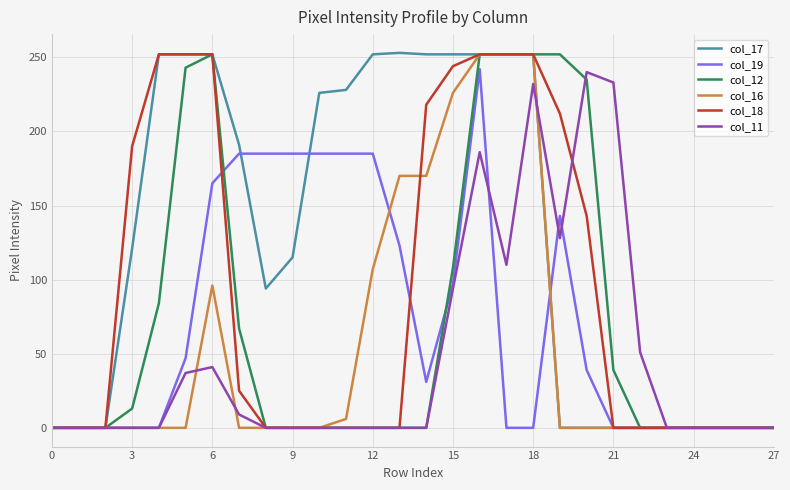

True or false: col_18 and col_11 cross at least once.

True